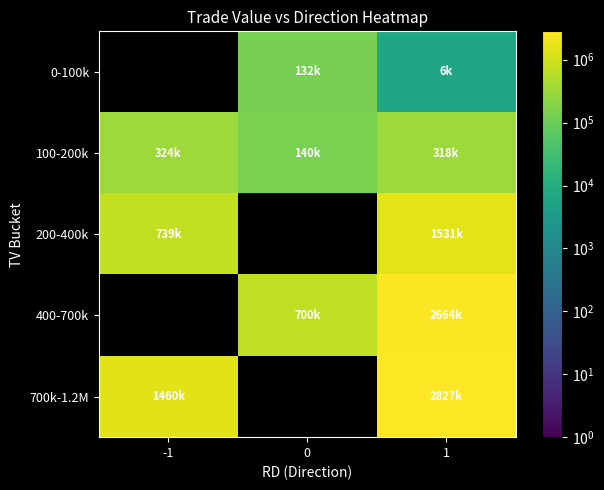

What is the difference between the 100-200k values at -1 and 1?

6740.0